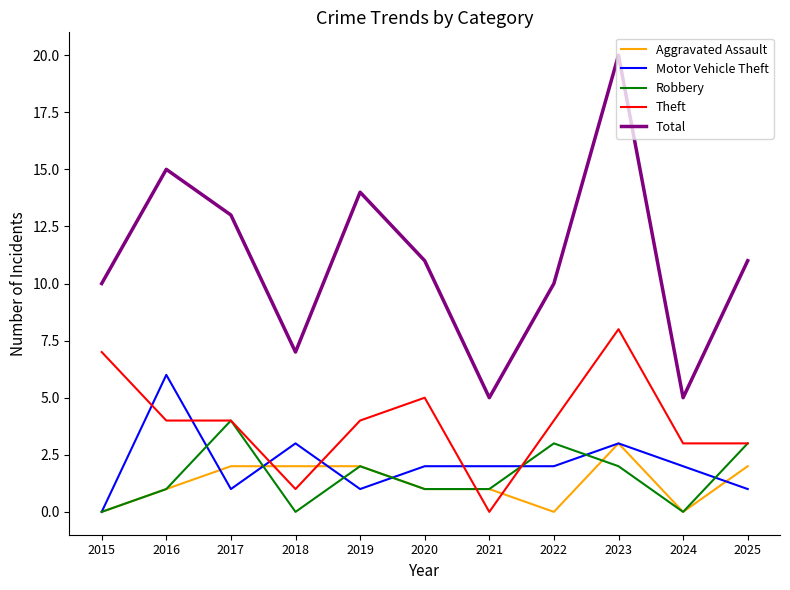

Which series changed the most between 2019 and 2024?

Total